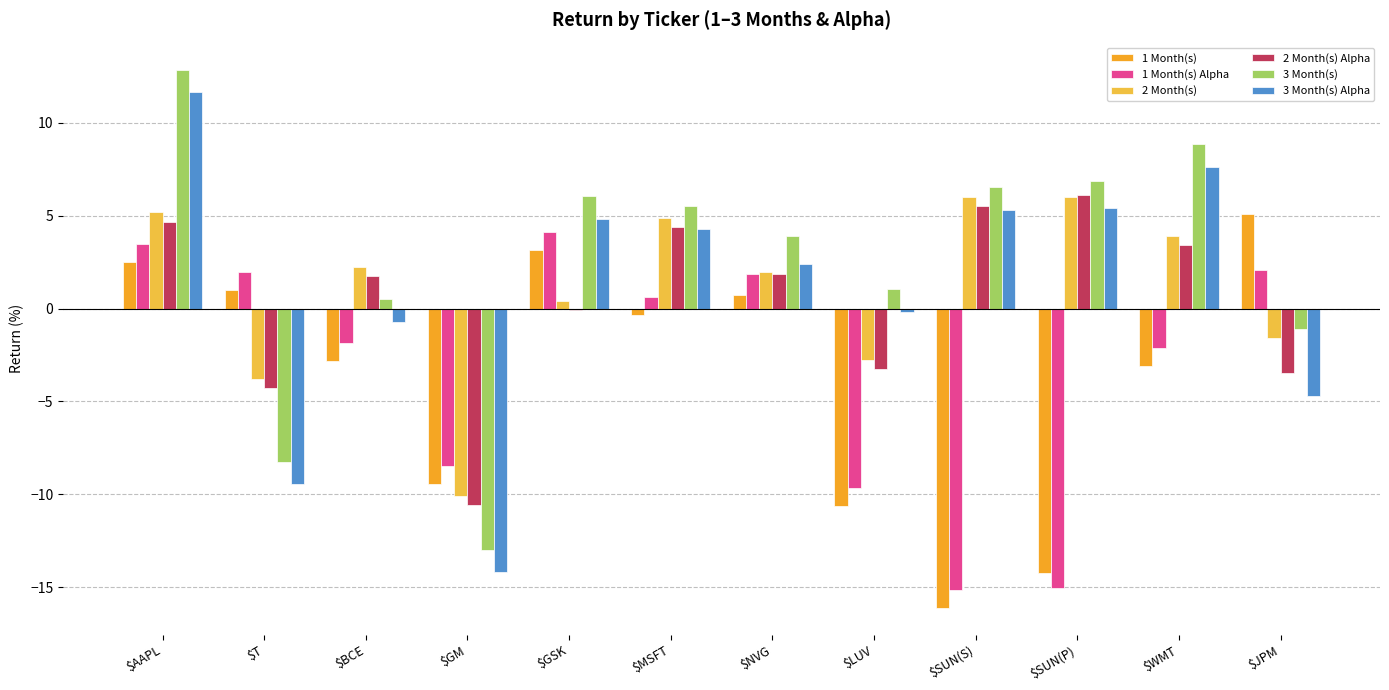

How many distinct data groups are displayed?

6